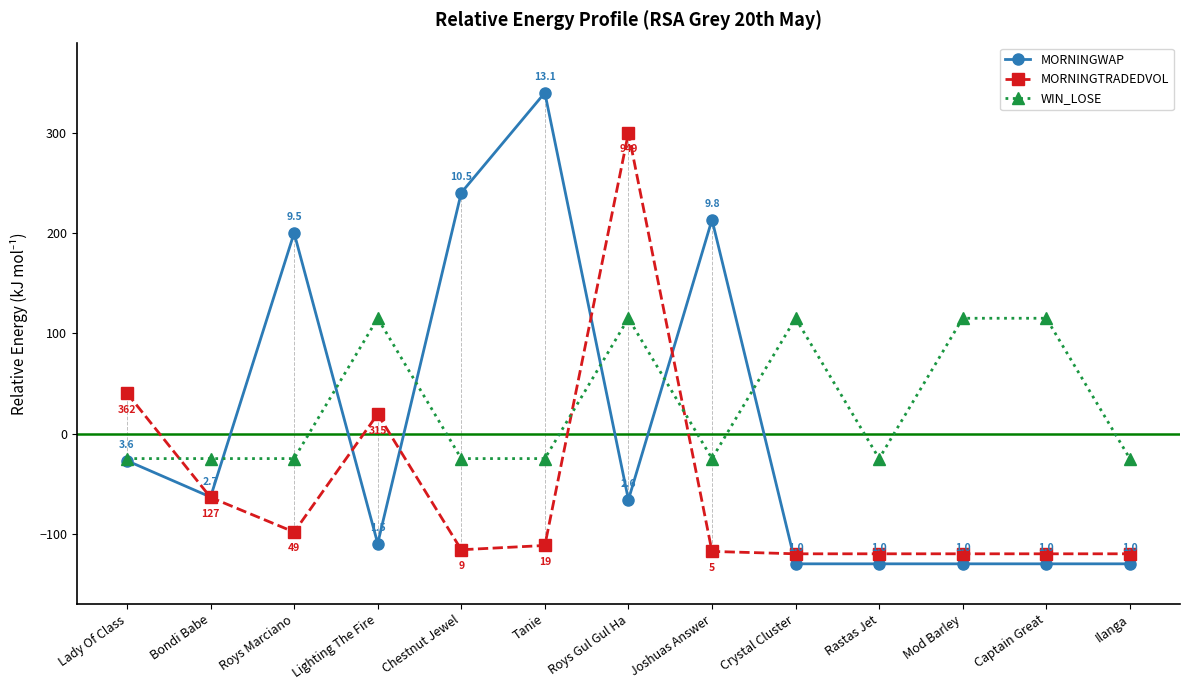

Which label corresponds to the largest value in the chart?

Tanie